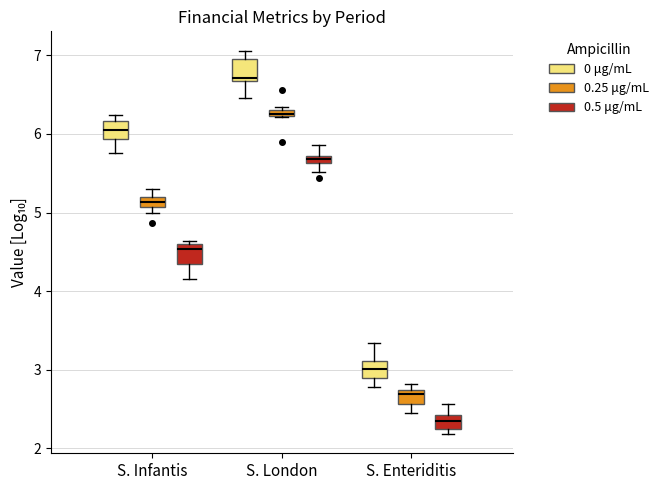

Which box's median line is the highest?

S. London (0 μg/mL)